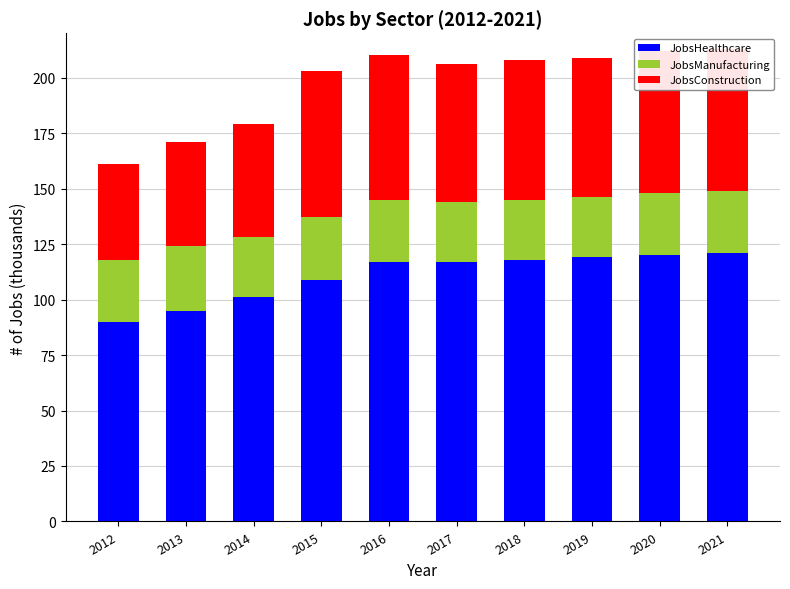

Does the chart contain any negative values?

No